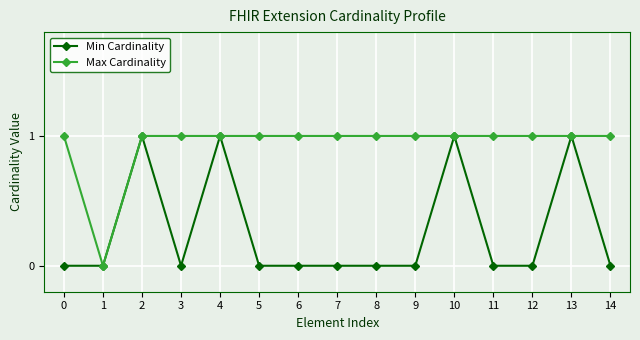

Count the Max Cardinality values in the range 1 to 2.

14